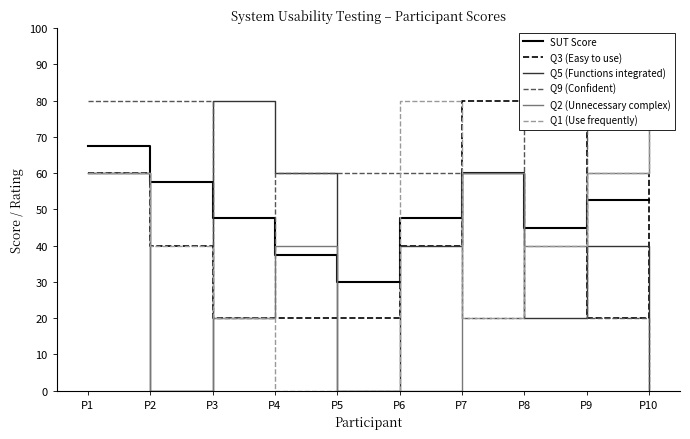

At which category is the sum across all series the highest?

P1